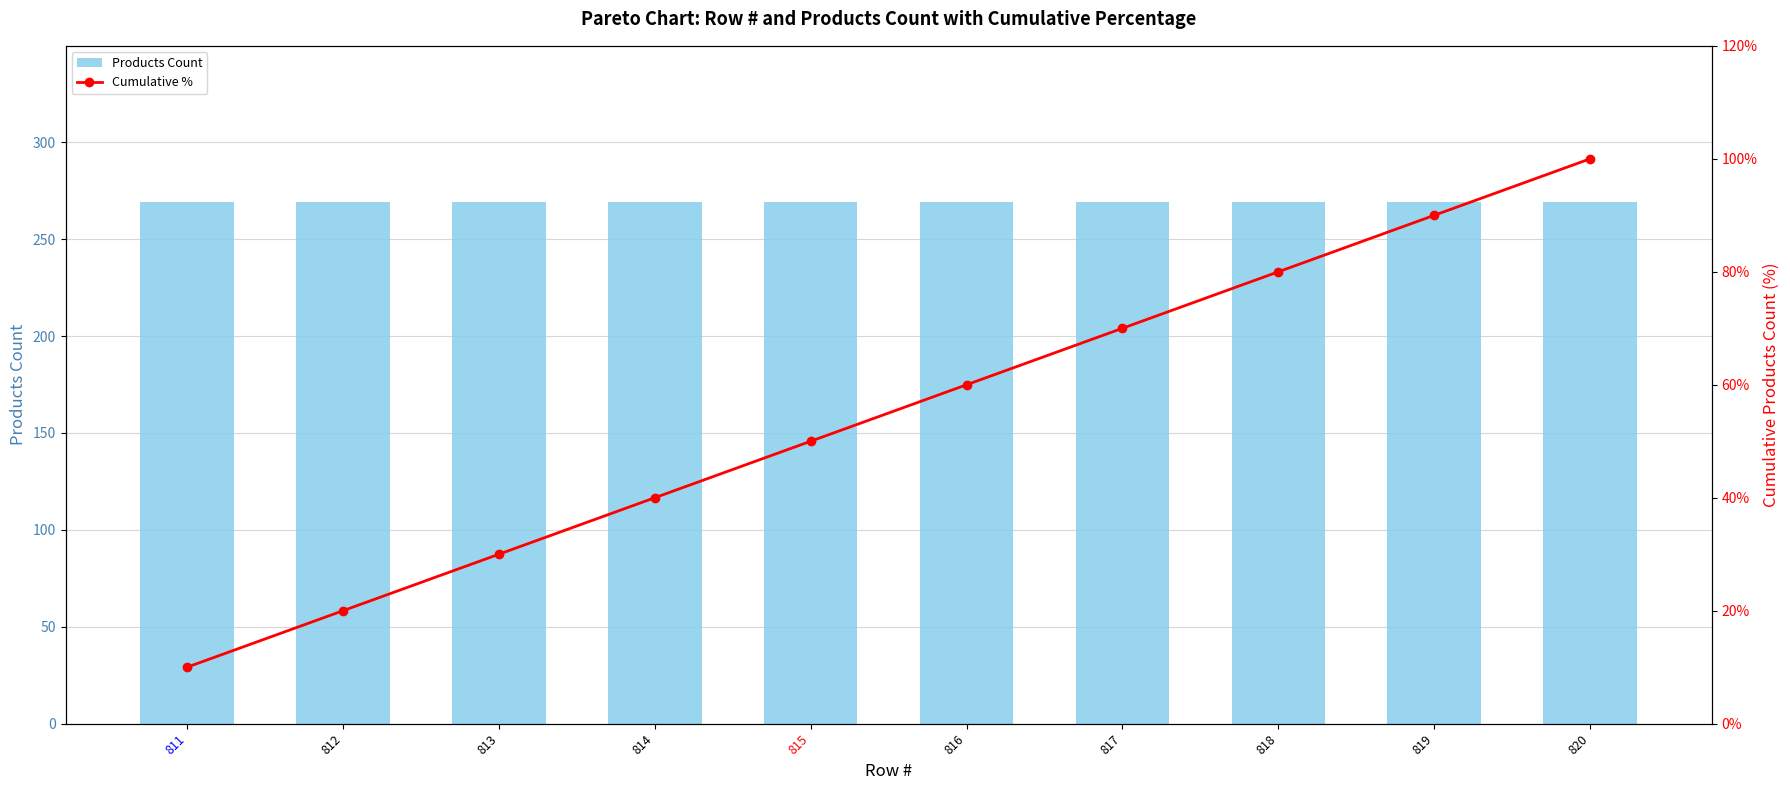

Which series has the largest total across all categories?

Products Count